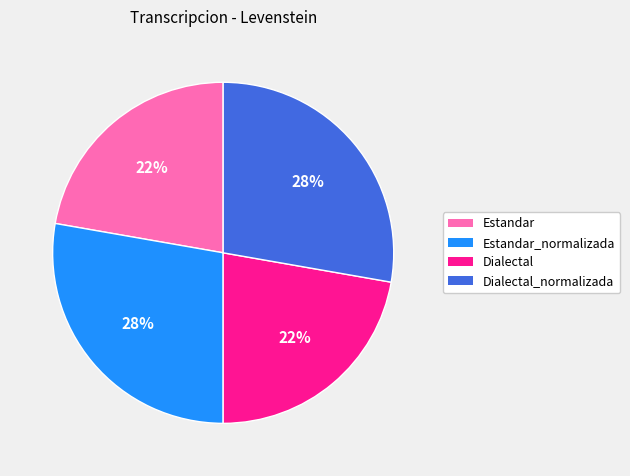

True or false: Dialectal_normalizada accounts for 28% of the total.

True